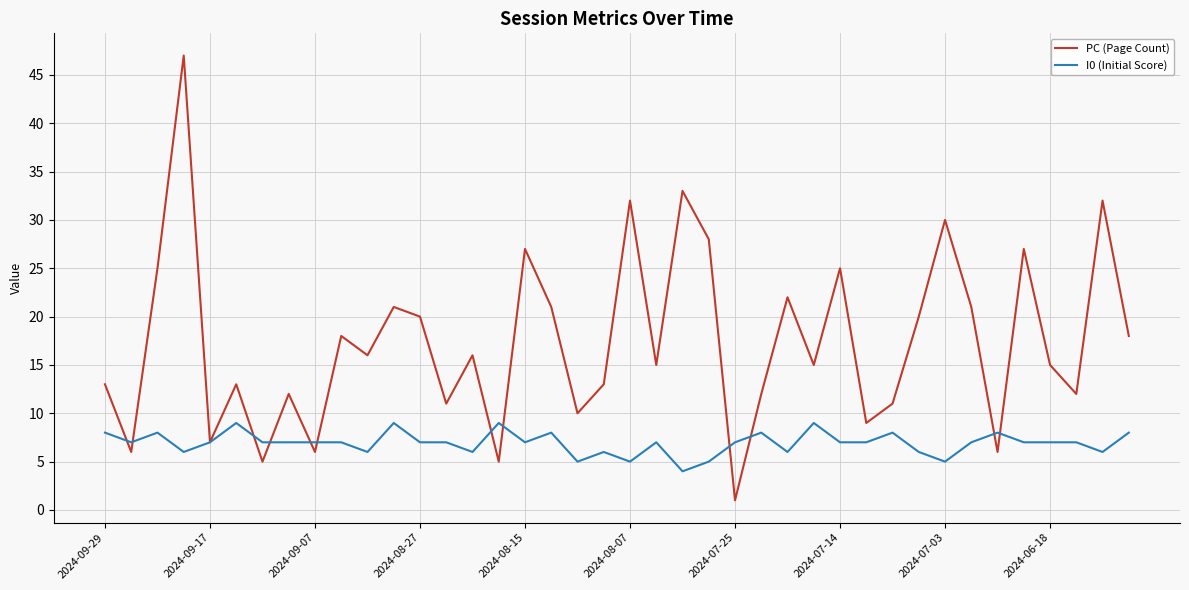

Which series has the widest spread of values?

PC (Page Count)